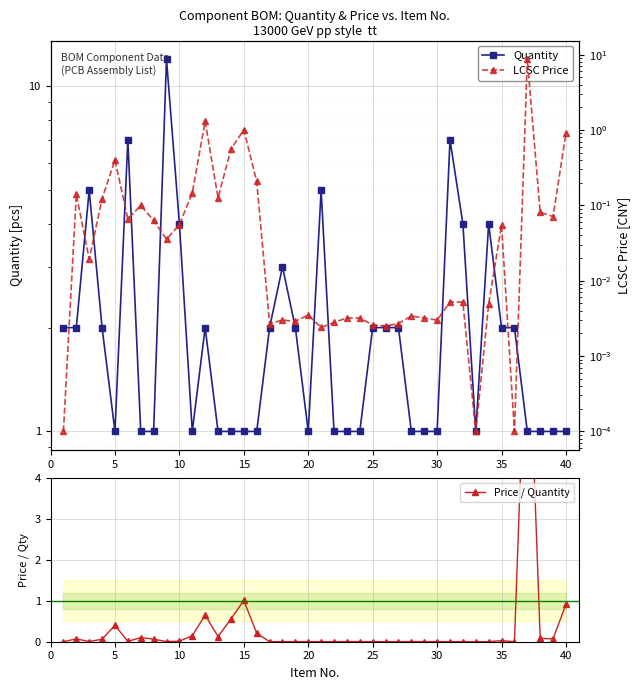

Count the number of categories in the chart.

40